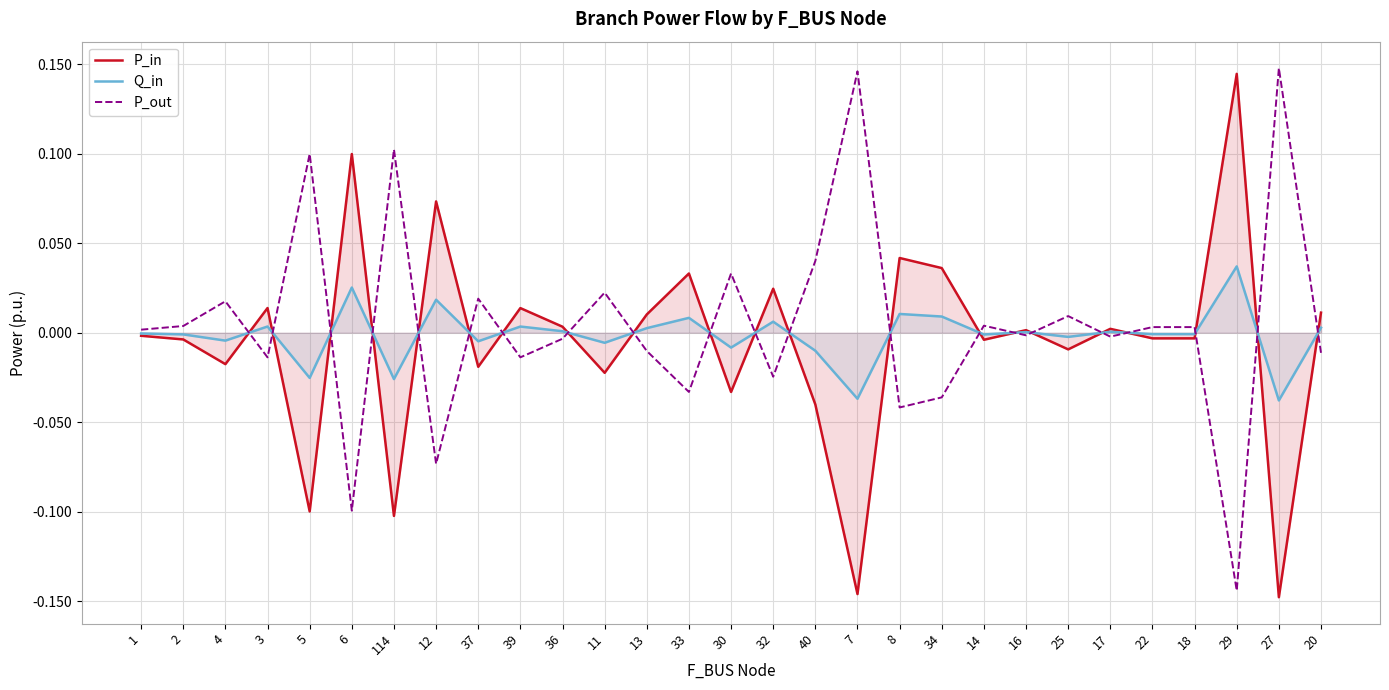

Which series has the largest total across all categories?

P_out